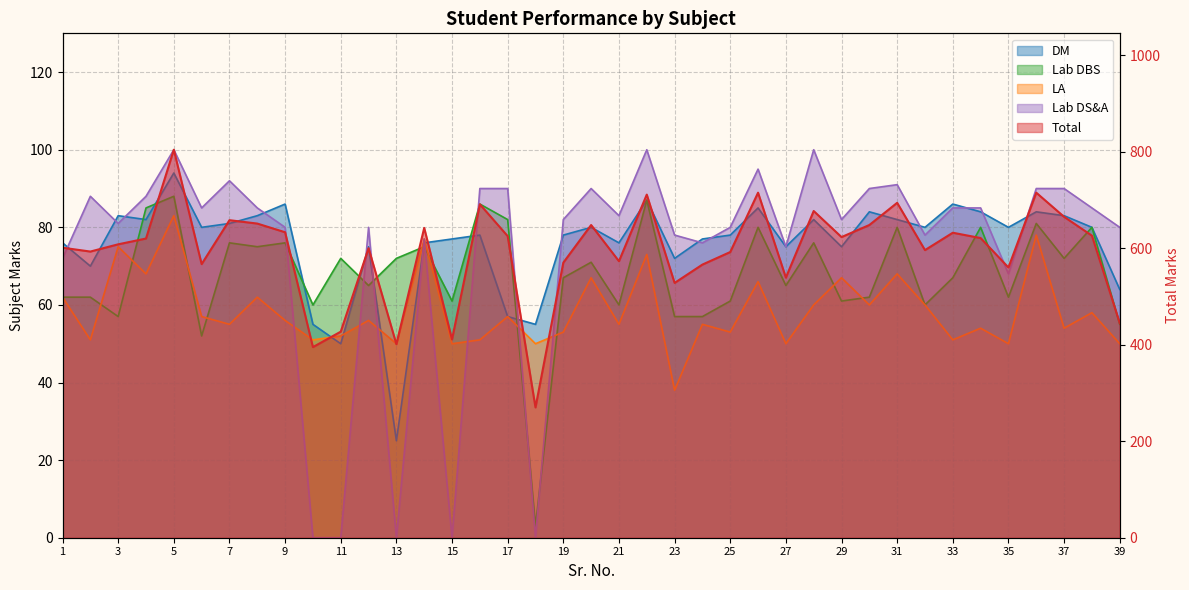

What is the sum of all Total values?

23141